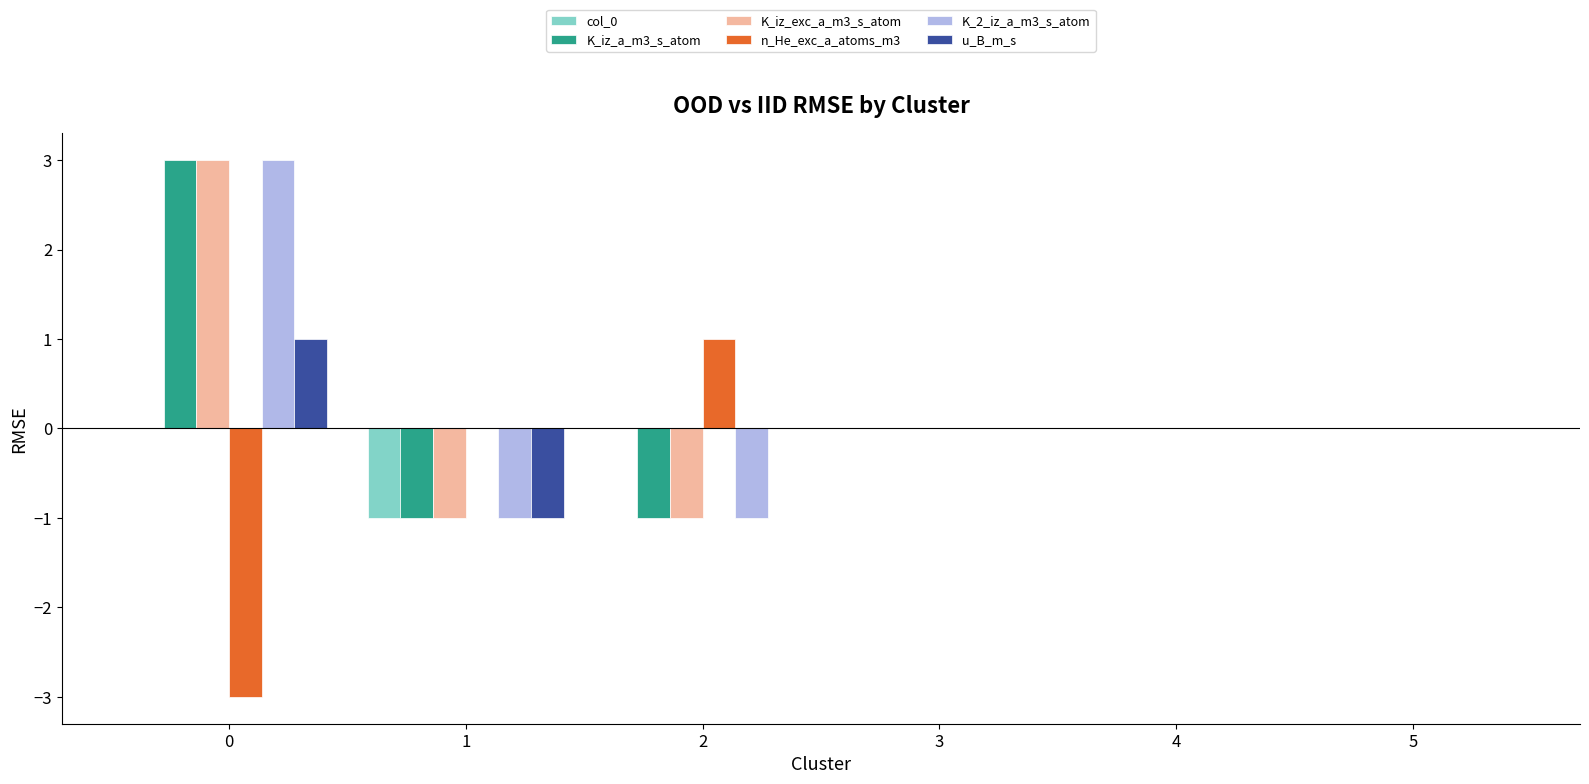

Is the value of u_B_m_s at 3 greater than the value of n_He_exc_a_atoms_m3 at 2?

No